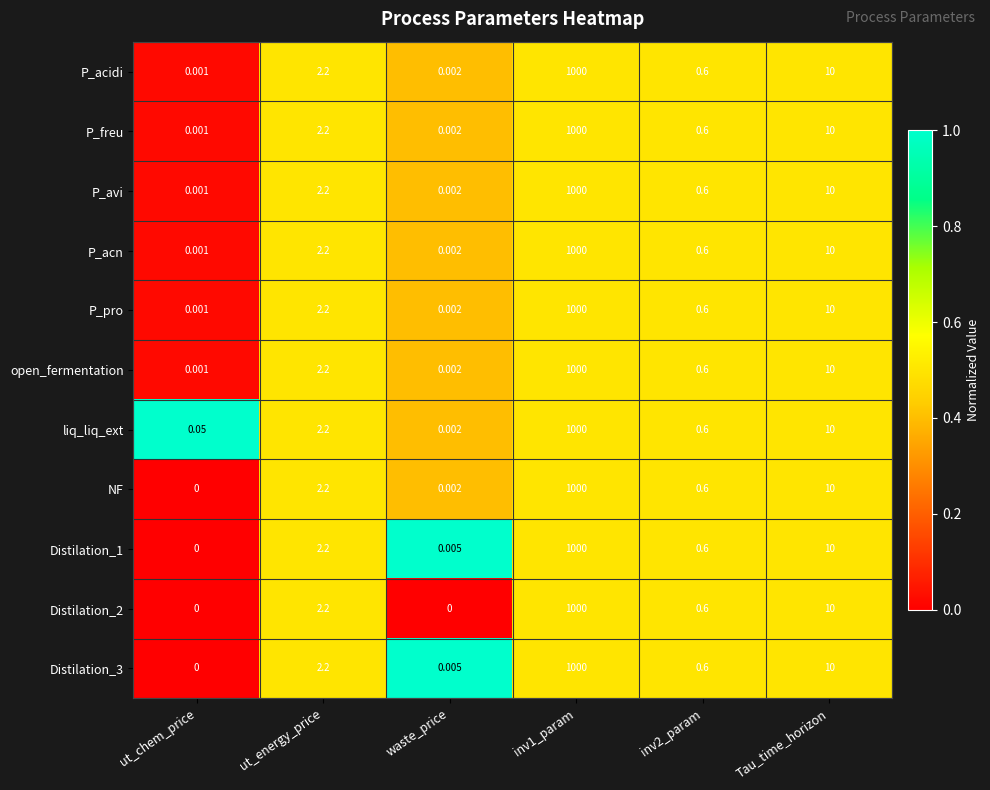

At which label is NF closest to 500?

Tau_time_horizon